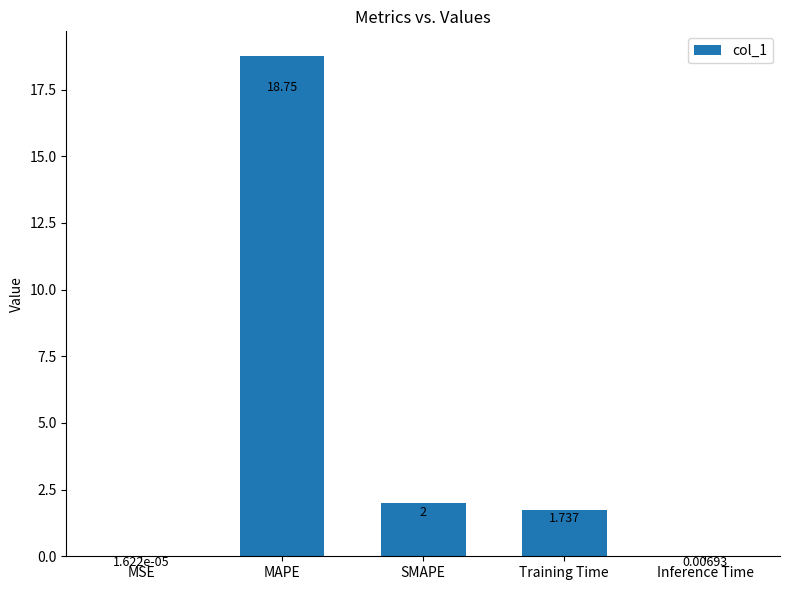

How many values exceed 1?

3